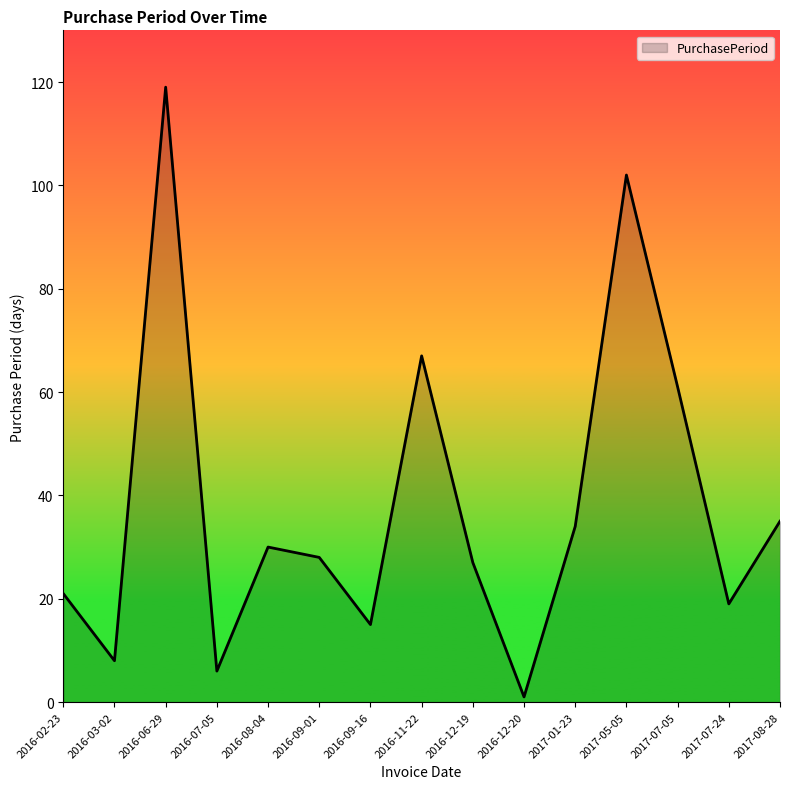

What is the ratio of the value at 2016-08-04 to the value at 2016-11-22?

0.4